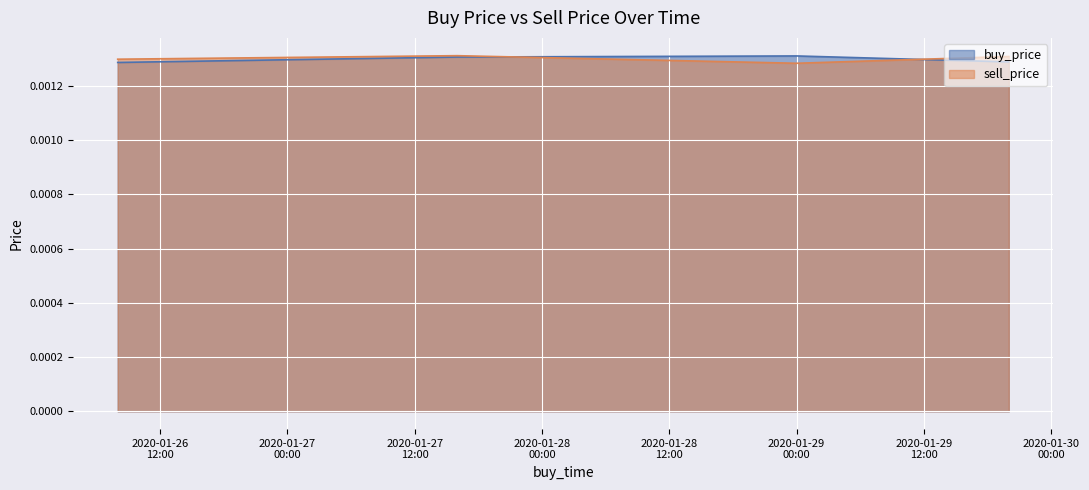

Which category has the highest value in the buy_price series?

2020-01-28 23:59:59